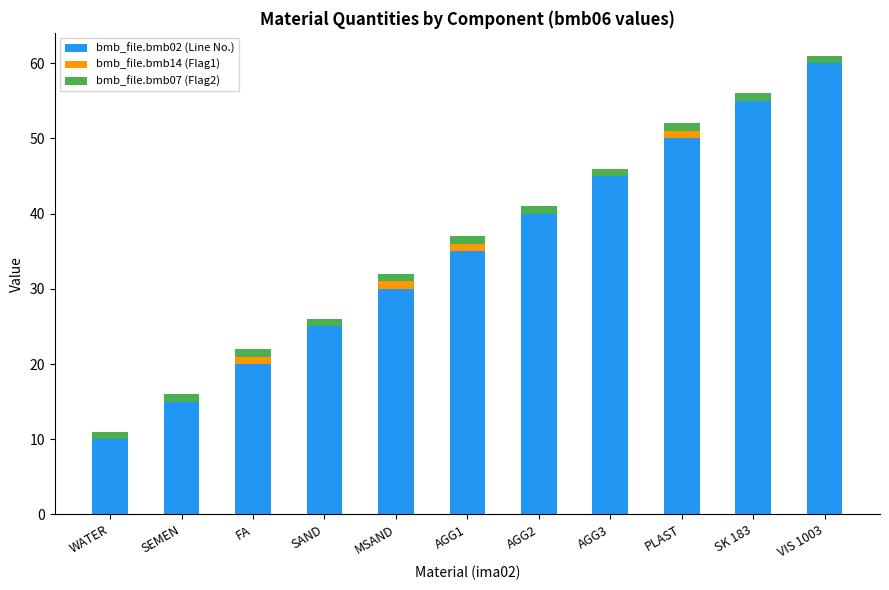

What are all the series names shown in the legend?

bmb_file.bmb02 (Line No.), bmb_file.bmb14 (Flag1), bmb_file.bmb07 (Flag2)